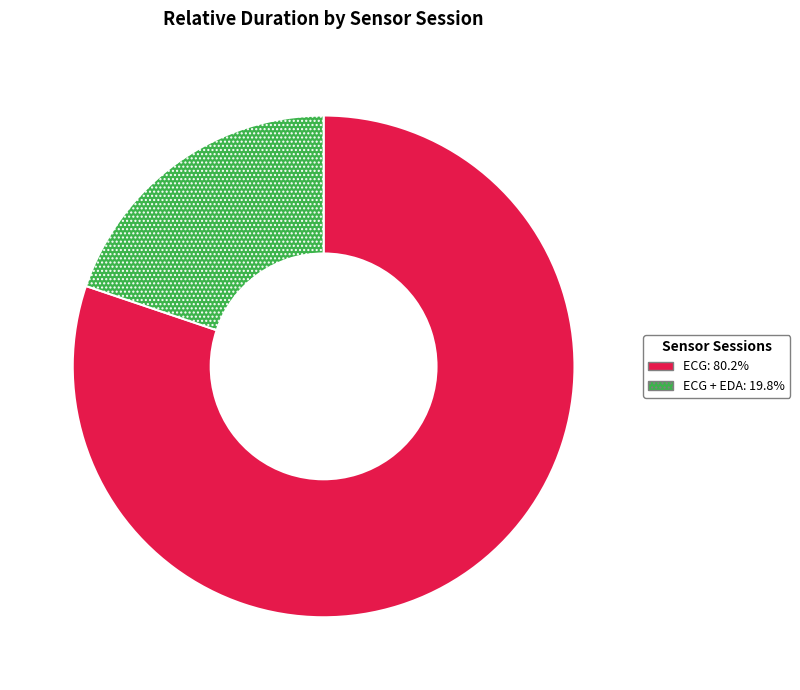

Approximately how many times larger is the value at ECG: 80.2% compared to ECG + EDA: 19.8%?

4.0